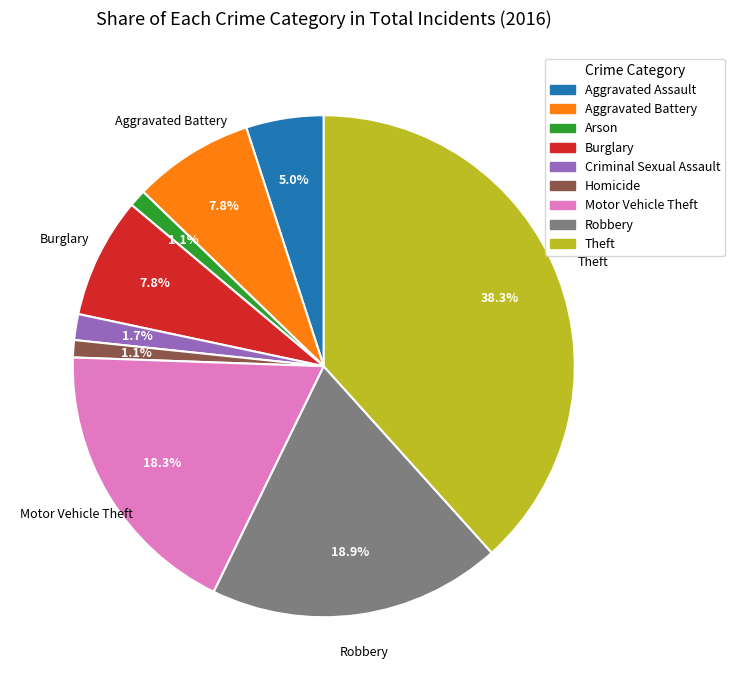

The Robbery slice represents 28% of the pie. True or false?

False